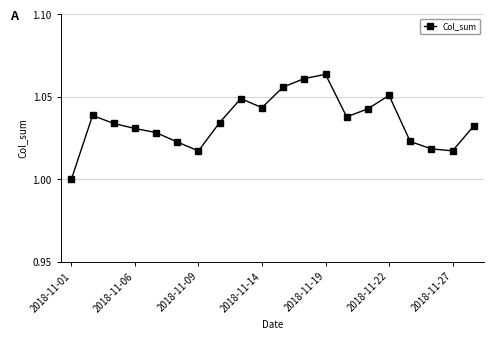

True or false: there are more than 0 points higher than both neighbors.

True